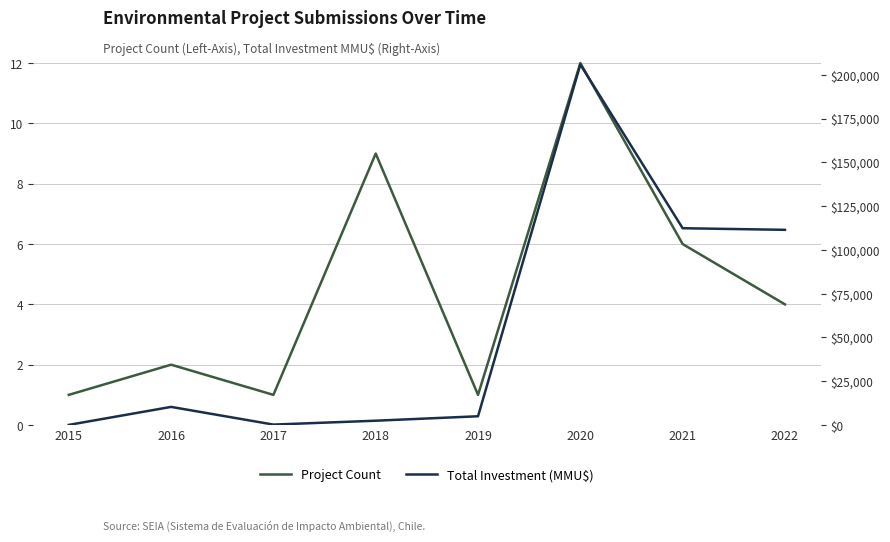

What is the value of the Total Investment (MMU$) point at the 4th from the left?

2460